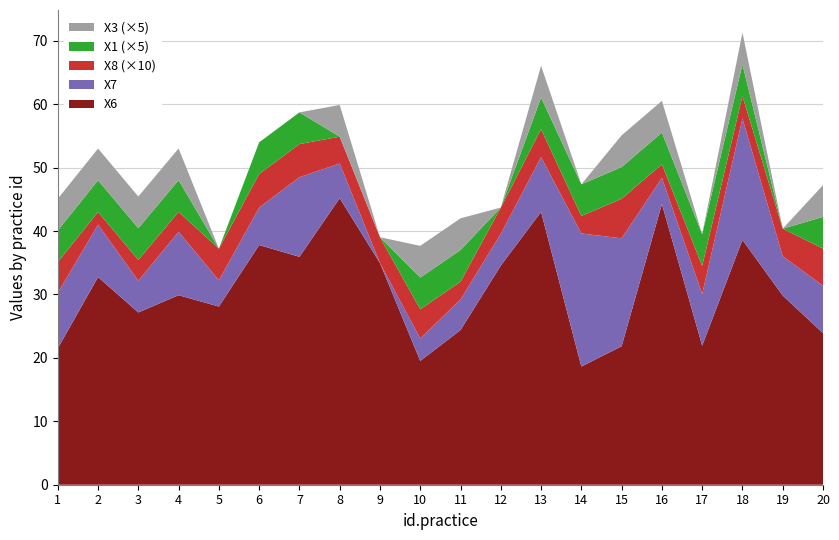

Reading left to right, transcribe all the data shown in this chart.

X6: 1=21.5	2=32.7	3=27.2	4=29.9	5=28.1	6=37.8	7=35.9	8=45.2	9=34.9	10=19.5	11=24.4	12=34.6	13=43.0	14=18.6	15=21.8	16=44.3	17=21.9	18=38.6	19=29.8	20=23.9
X7: 1=8.7	2=8.3	3=5.0	4=10.0	5=4.1	6=5.9	7=12.6	8=5.5	9=0.0	10=3.5	11=4.8	12=5.0	13=8.6	14=21.0	15=17.0	16=4.1	17=8.1	18=19.1	19=6.2	20=7.5
X8: 1=0.5	2=0.2	3=0.3	4=0.3	5=0.5	6=0.5	7=0.5	8=0.4	9=0.4	10=0.5	11=0.3	12=0.4	13=0.4	14=0.3	15=0.6	16=0.2	17=0.4	18=0.4	19=0.4	20=0.6
X1: 1=1.0	2=1.0	3=1.0	4=1.0	5=0.0	6=1.0	7=1.0	8=0.0	9=0.0	10=1.0	11=1.0	12=0.0	13=1.0	14=1.0	15=1.0	16=1.0	17=1.0	18=1.0	19=0.0	20=1.0
X3: 1=1.0	2=1.0	3=1.0	4=1.0	5=0.0	6=0.0	7=0.0	8=1.0	9=0.0	10=1.0	11=1.0	12=0.0	13=1.0	14=0.0	15=1.0	16=1.0	17=0.0	18=1.0	19=0.0	20=1.0